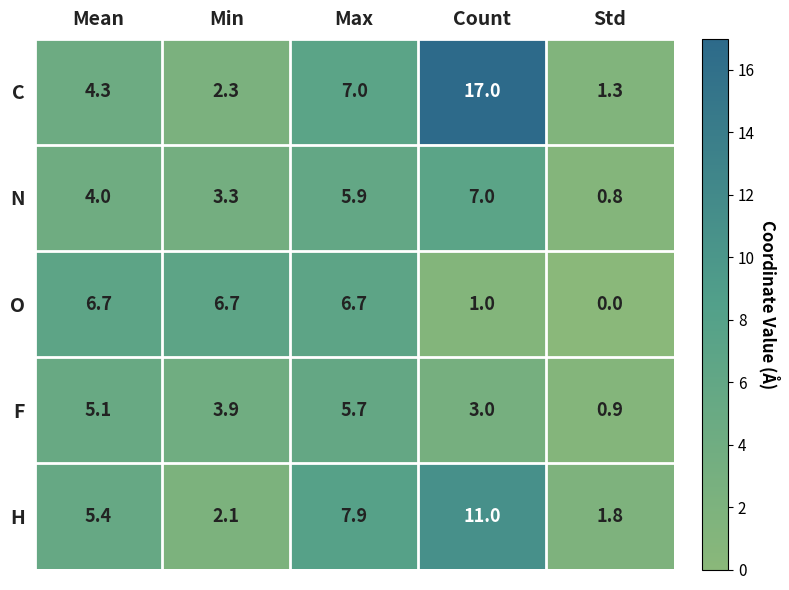

What is the greatest value displayed?

17.0